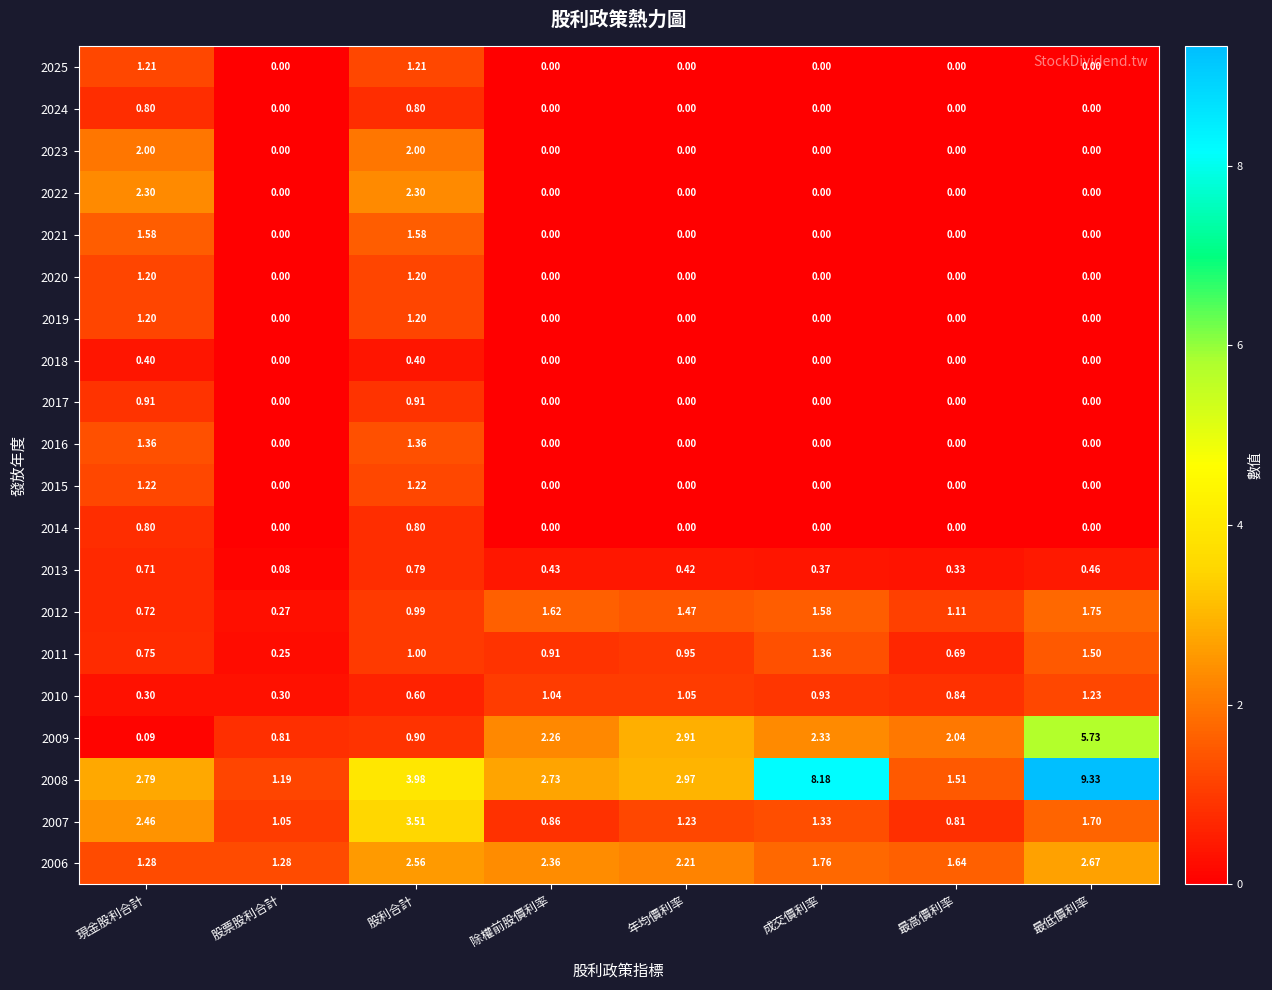

List the labels in order of 2007 value, smallest first.

最高價利率, 除權前股價利率, 股票股利合計, 年均價利率, 成交價利率, 最低價利率, 現金股利合計, 股利合計